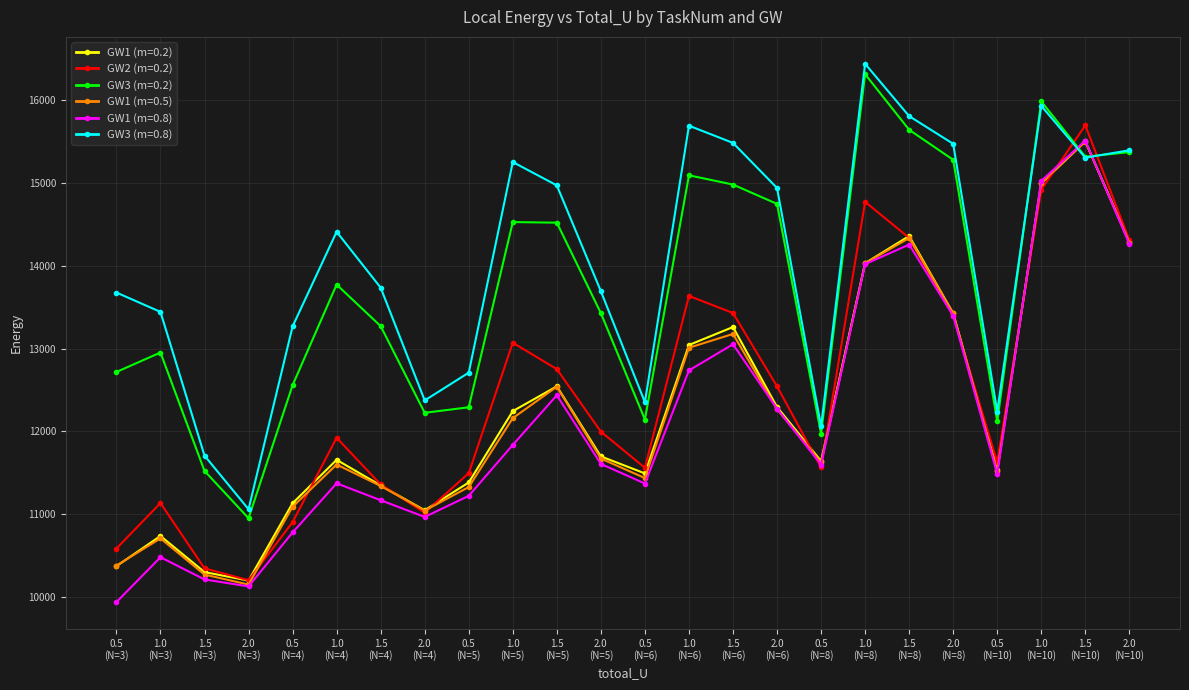

What are all the series names shown in the legend?

GW1 (m=0.2), GW2 (m=0.2), GW3 (m=0.2), GW1 (m=0.5), GW1 (m=0.8), GW3 (m=0.8)